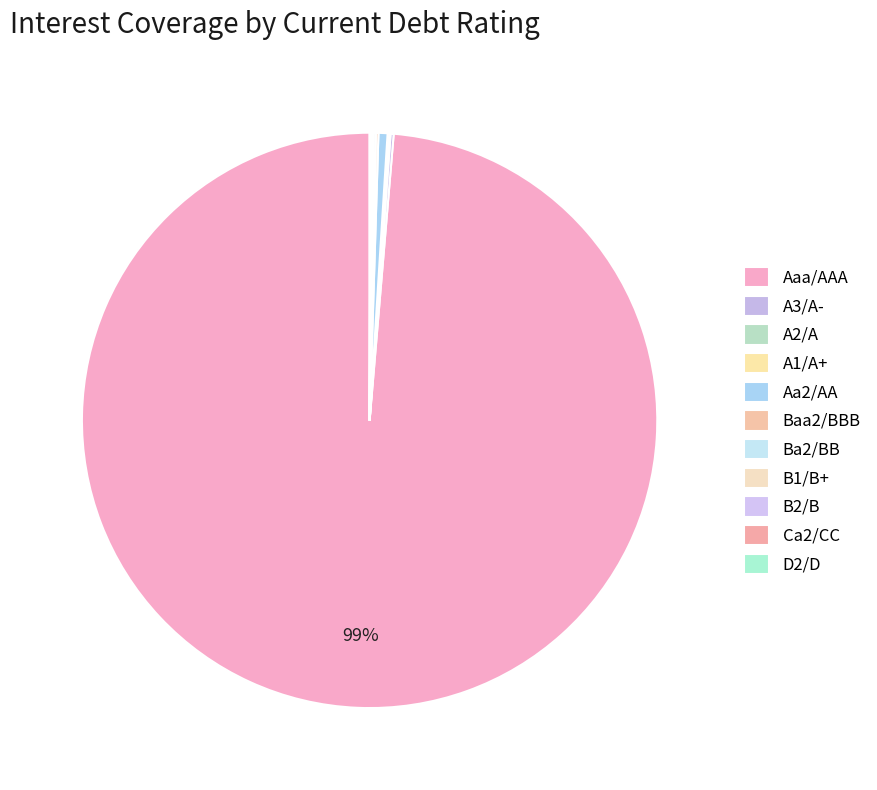

What is the ratio of the value at Ca2/CC to the value at D2/D?

2.0